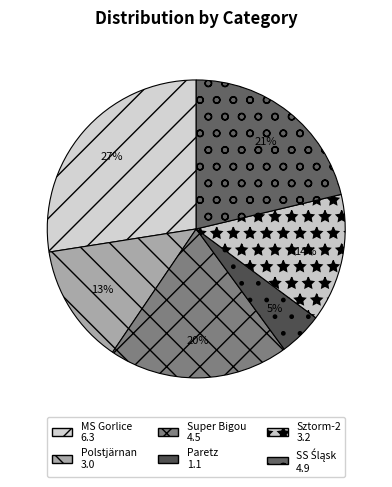

Rank the categories by value from lowest to highest.

Paretz, Polstjärnan, Sztorm-2, Super Bigou, SS Śląsk, MS Gorlice